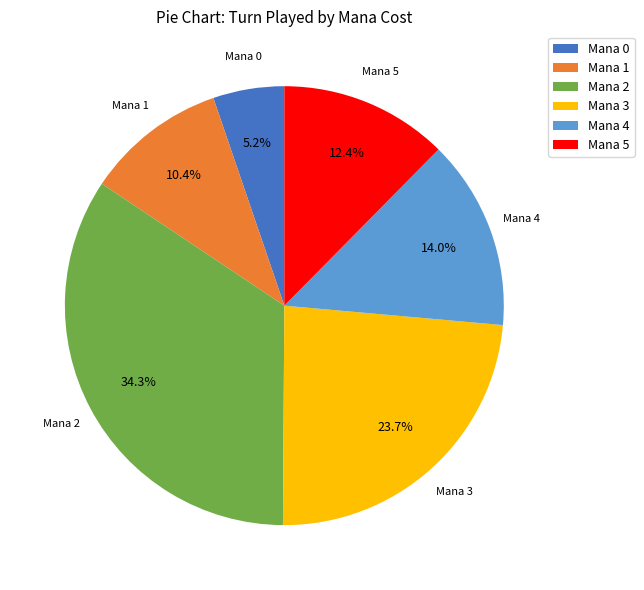

Rank the categories by value from lowest to highest.

Mana 0, Mana 1, Mana 5, Mana 4, Mana 3, Mana 2